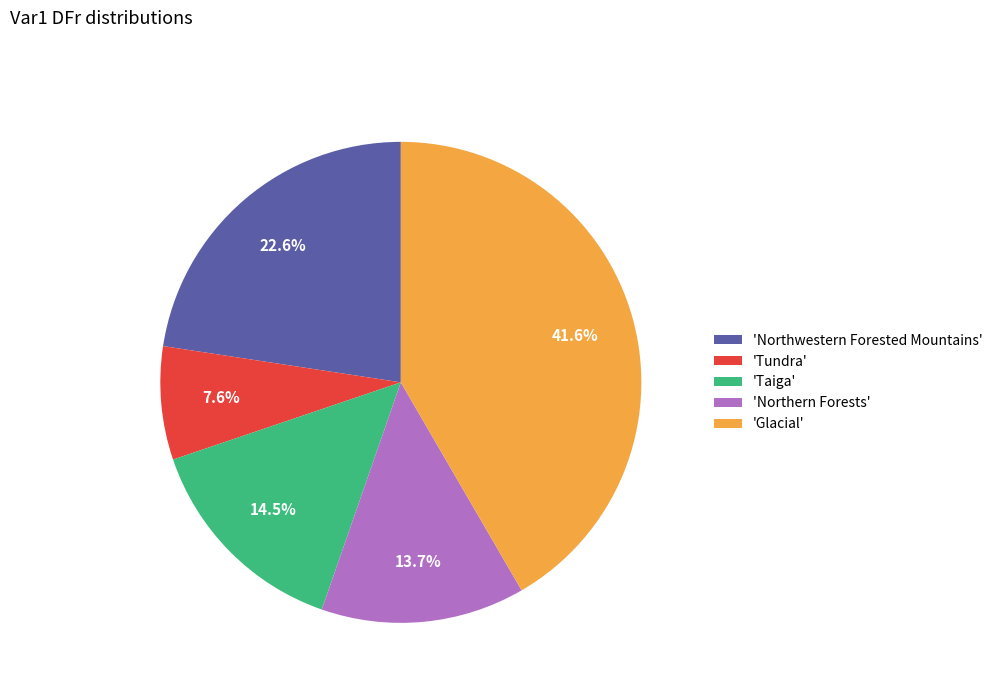

Between 'Tundra' and 'Northwestern Forested Mountains', which is larger?

'Northwestern Forested Mountains'